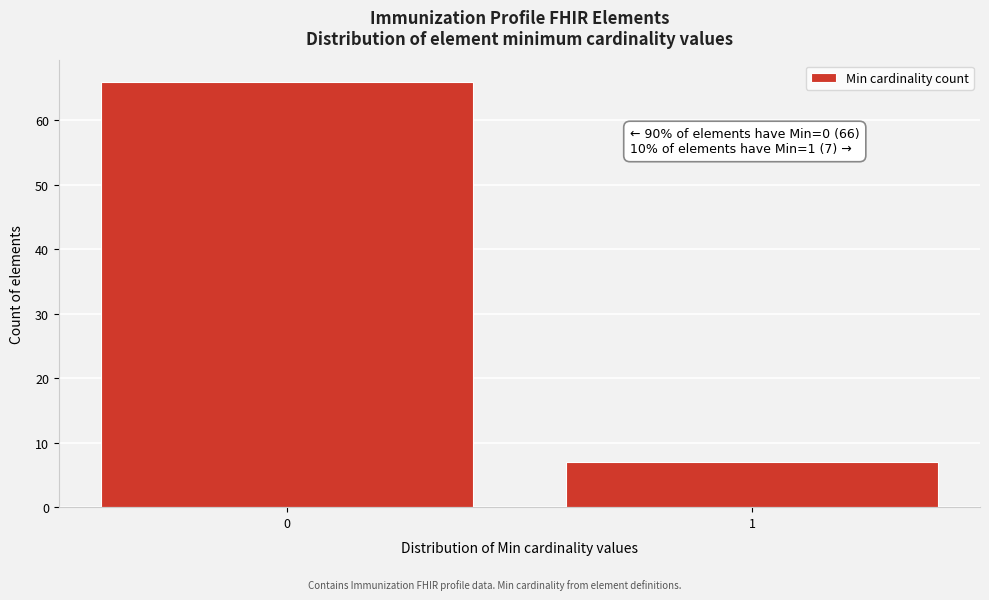

Reading left to right, list all the values displayed in this chart.

0=66	1=7